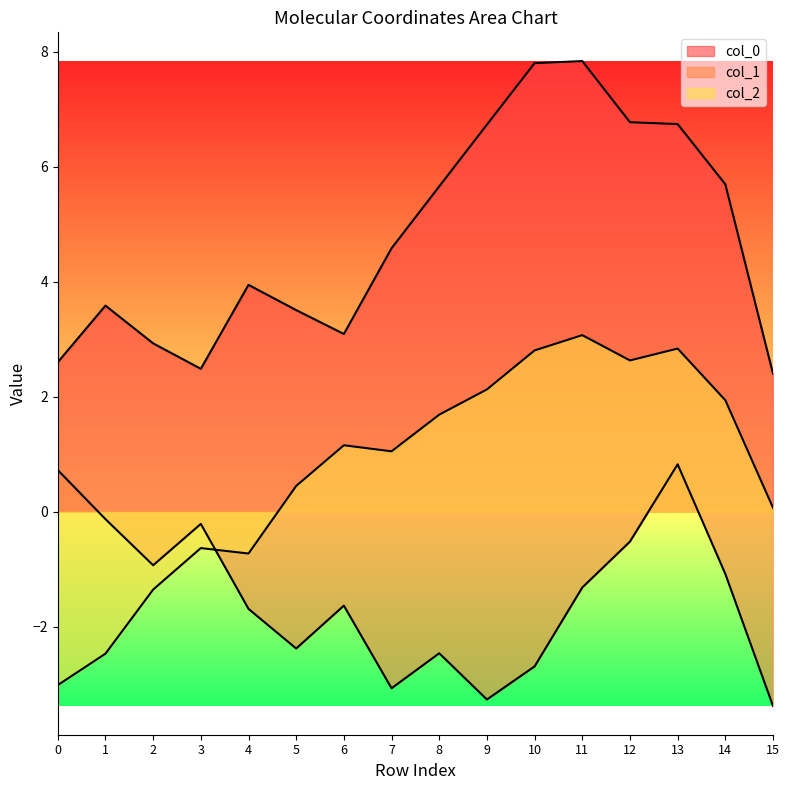

What is the value of the col_1 point at the 14th from the left?

0.8